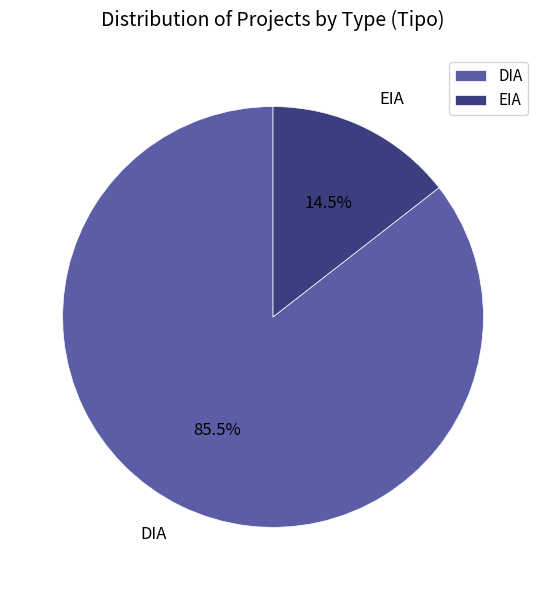

The EIA slice represents 26% of the pie. True or false?

False